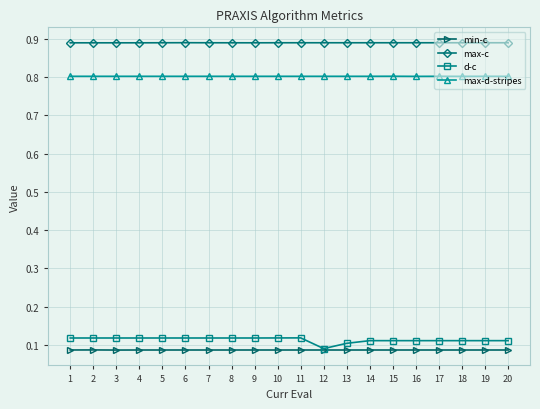

At which label is d-c closest to 0?

12